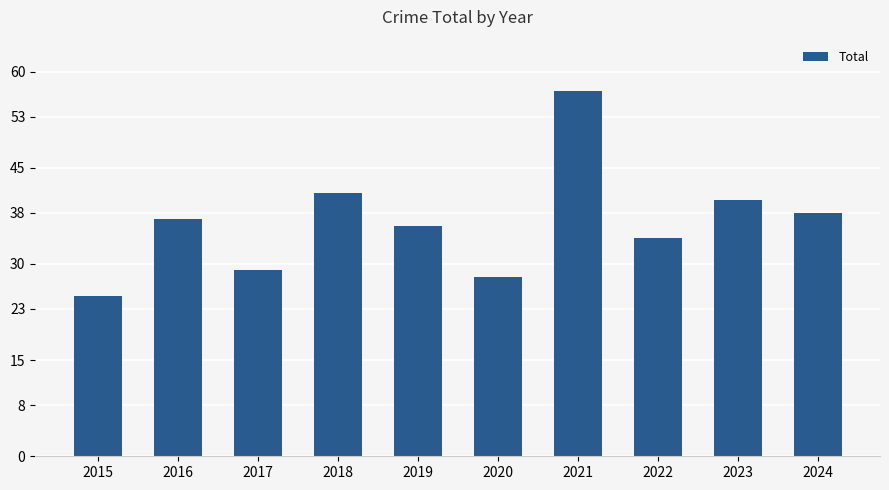

Approximately how many times larger is the value at 2021 compared to 2019?

1.6